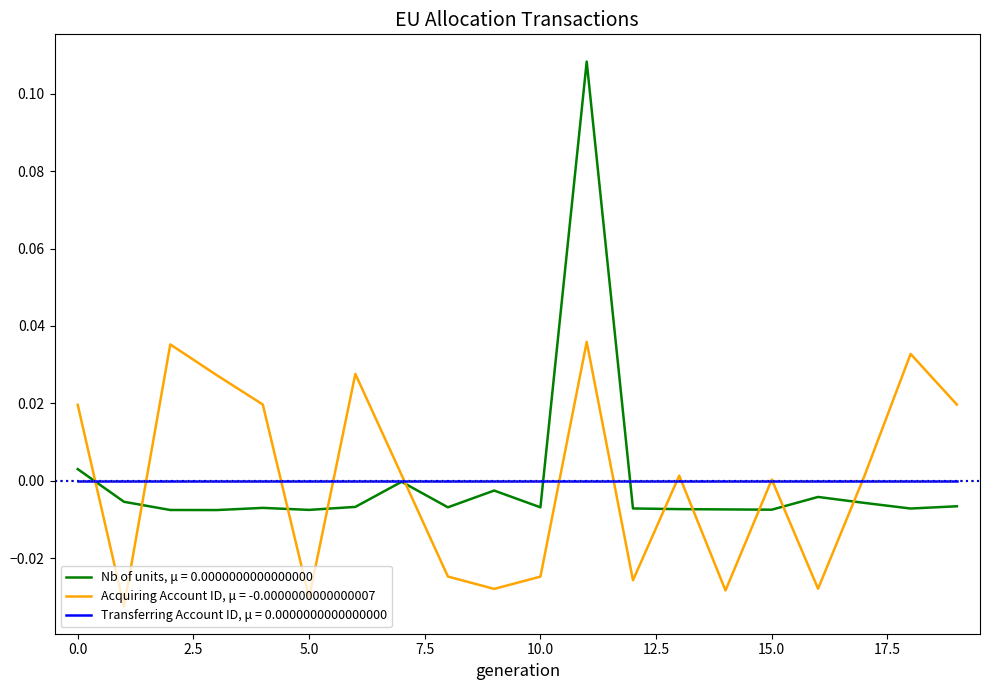

Which series has the largest range (max minus min)?

Nb of units, μ = 0.0000000000000000